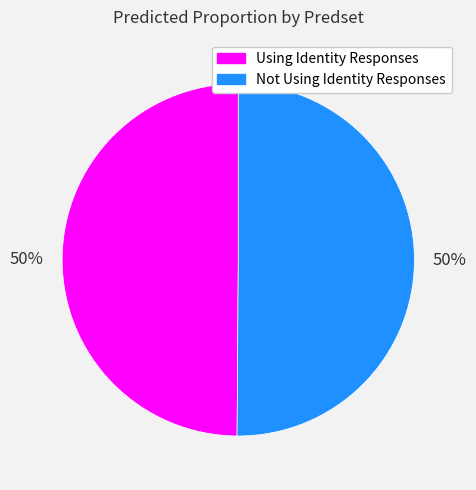

How many segments does this pie chart have?

2